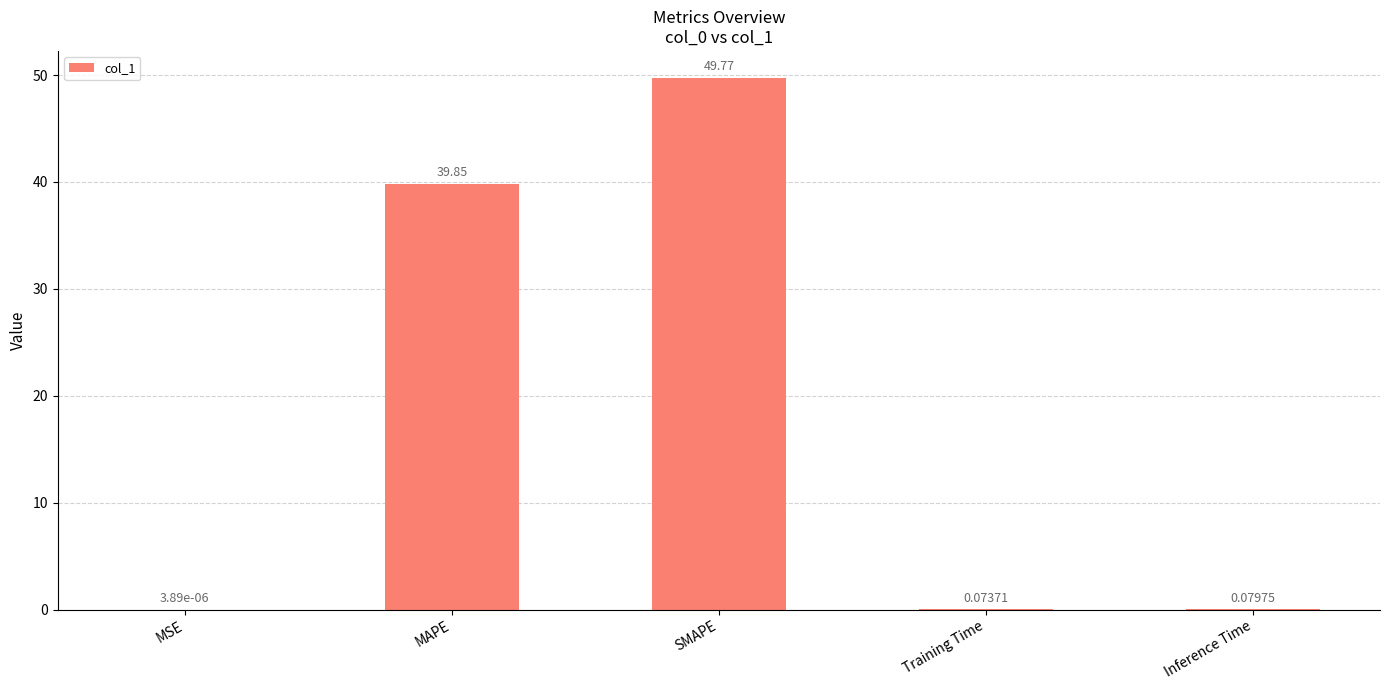

Where is the data nearest to the value 24?

MAPE